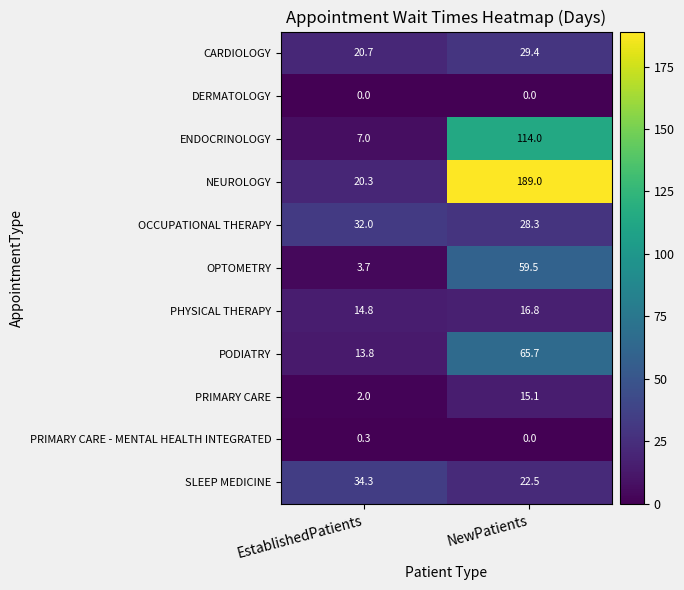

What is the total value across all series at NewPatients?

540.3